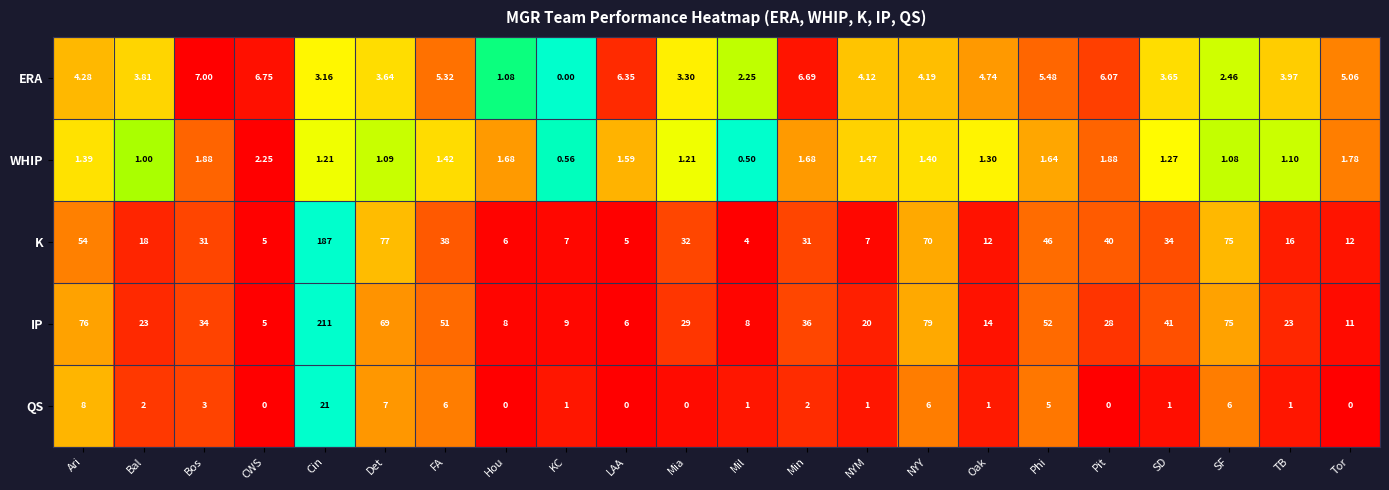

How many distinct data groups are displayed?

5